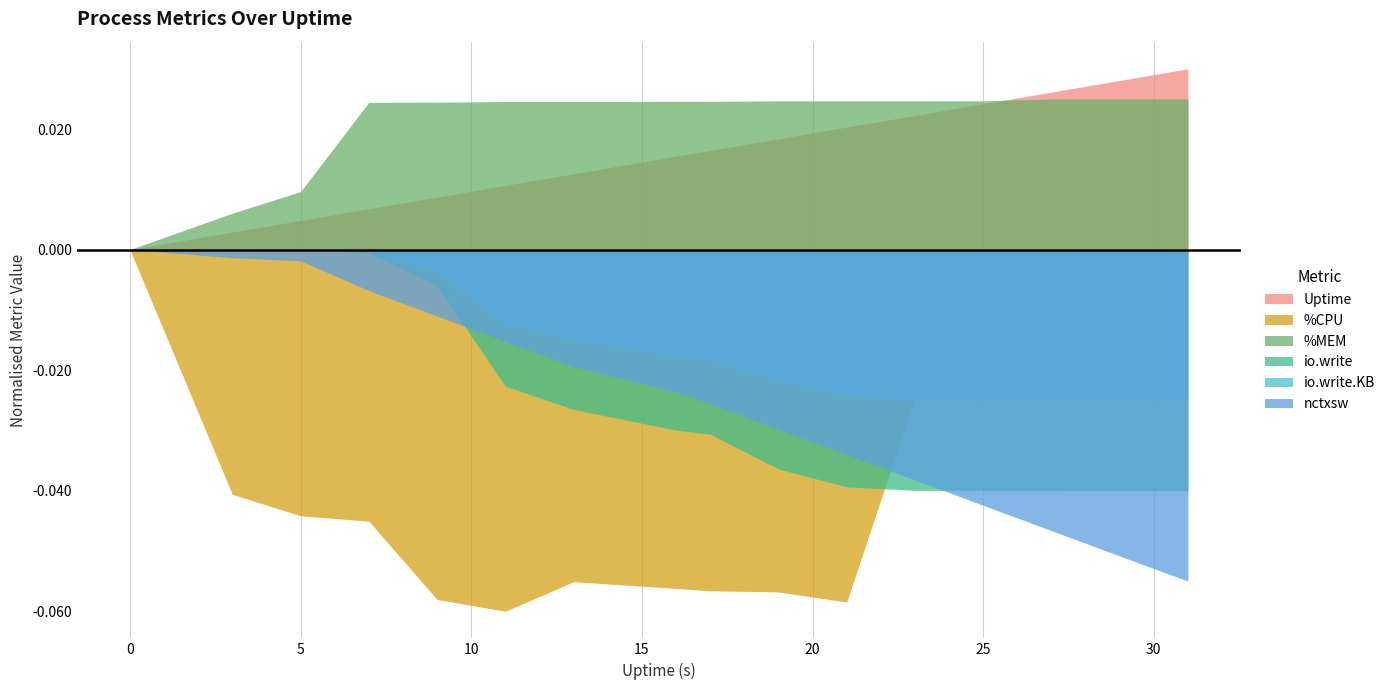

Which series has the largest total across all categories?

%MEM